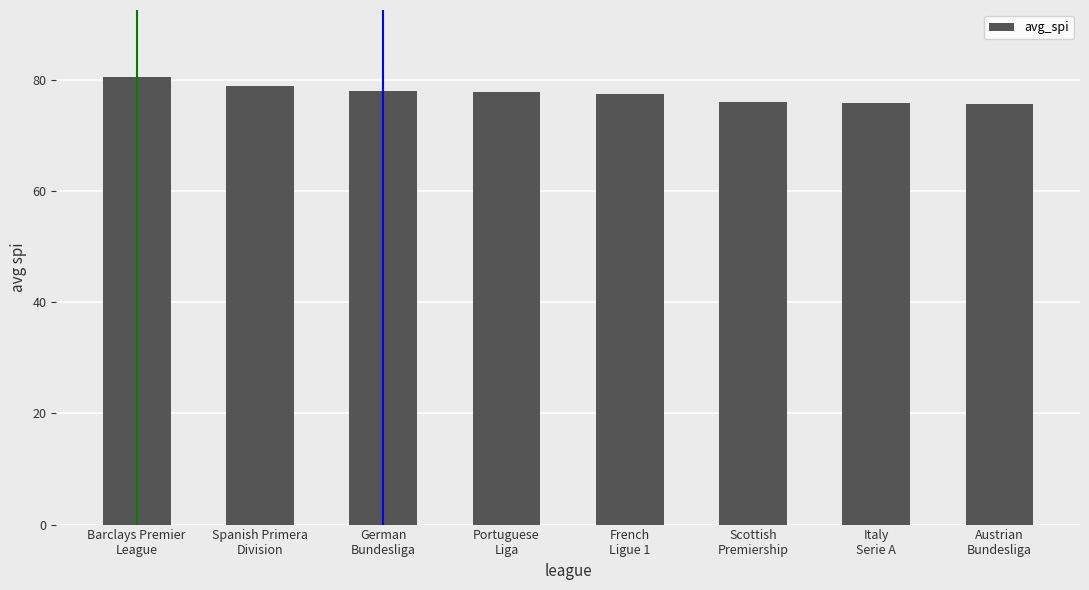

What is the sum of all values?

620.7